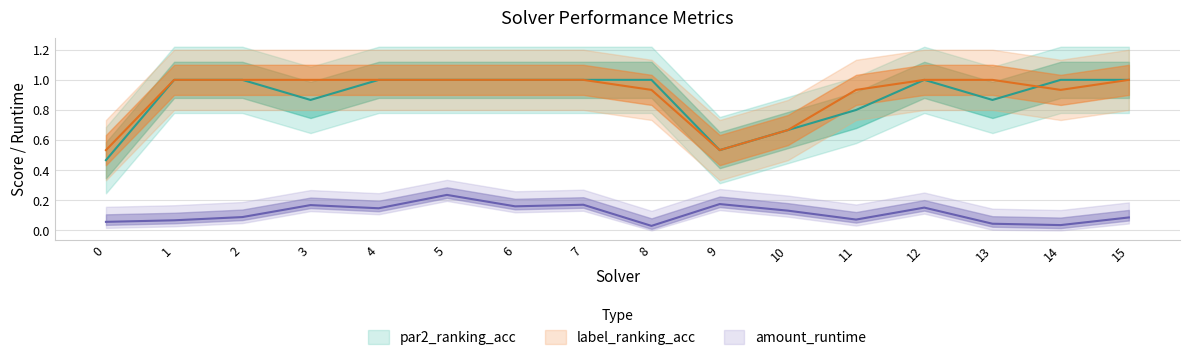

What is the average value of the par2_ranking_acc series?

0.9